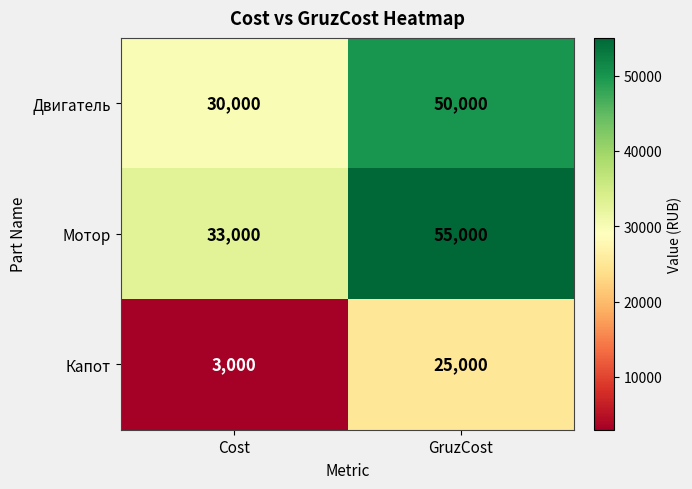

What is the maximum value shown in the chart?

55000